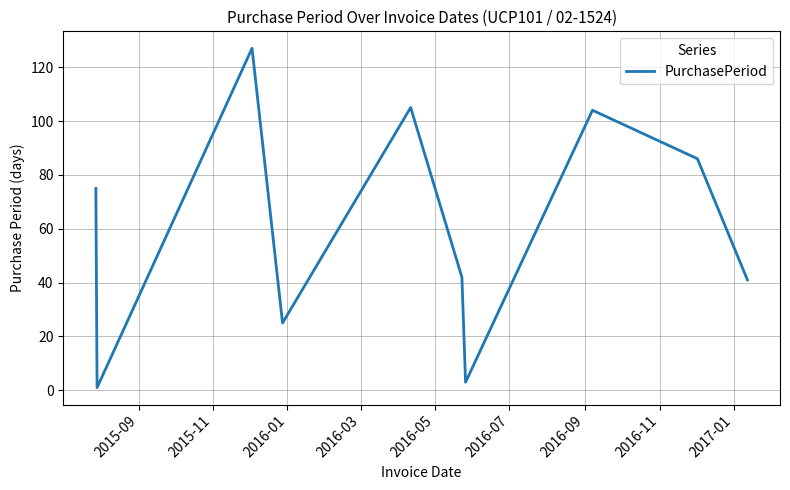

What is the greatest value displayed?

127